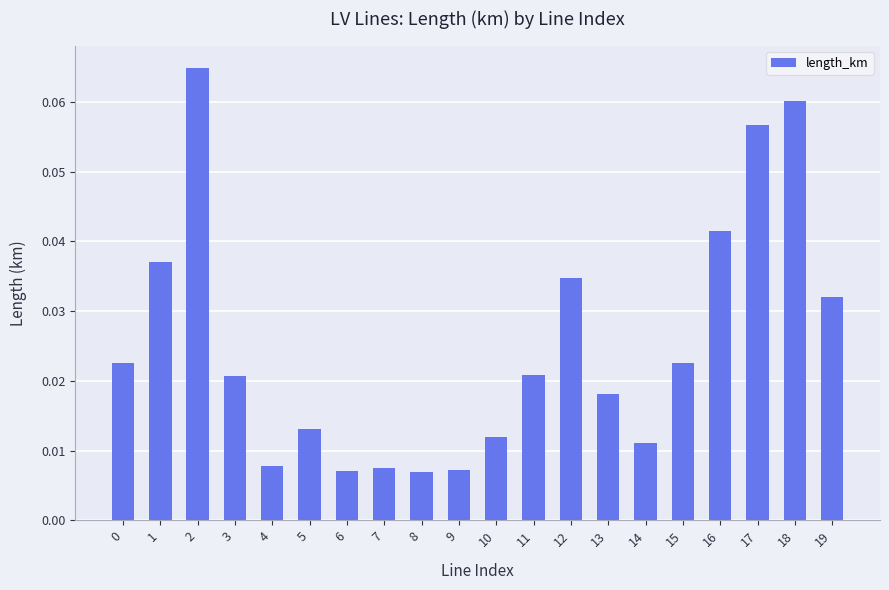

How many bars are there in total?

20